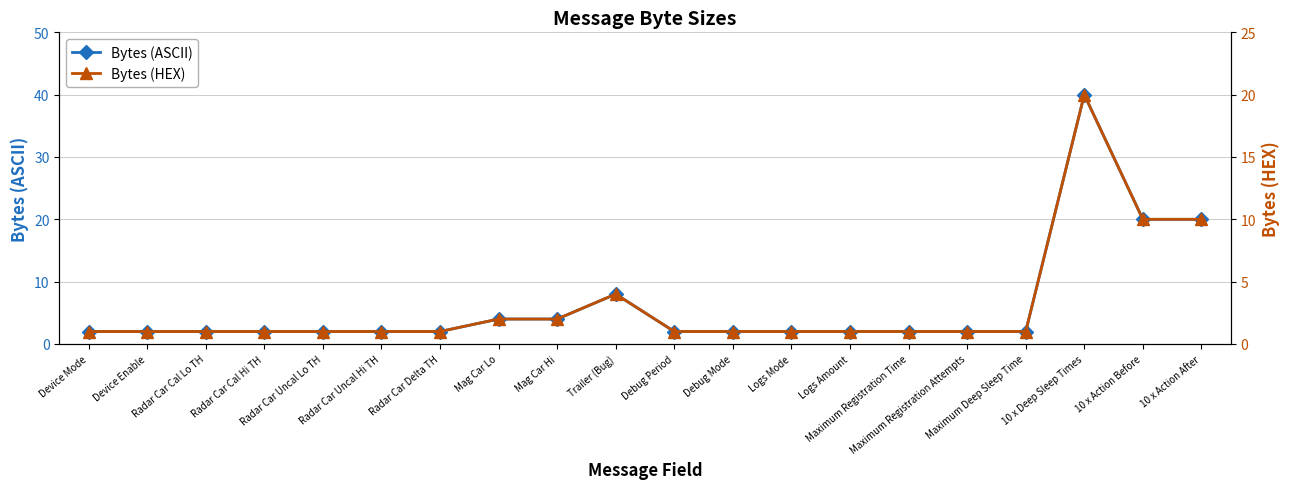

What is the sum of the Bytes (ASCII) values at Maximum Registration Time and Device Enable?

4